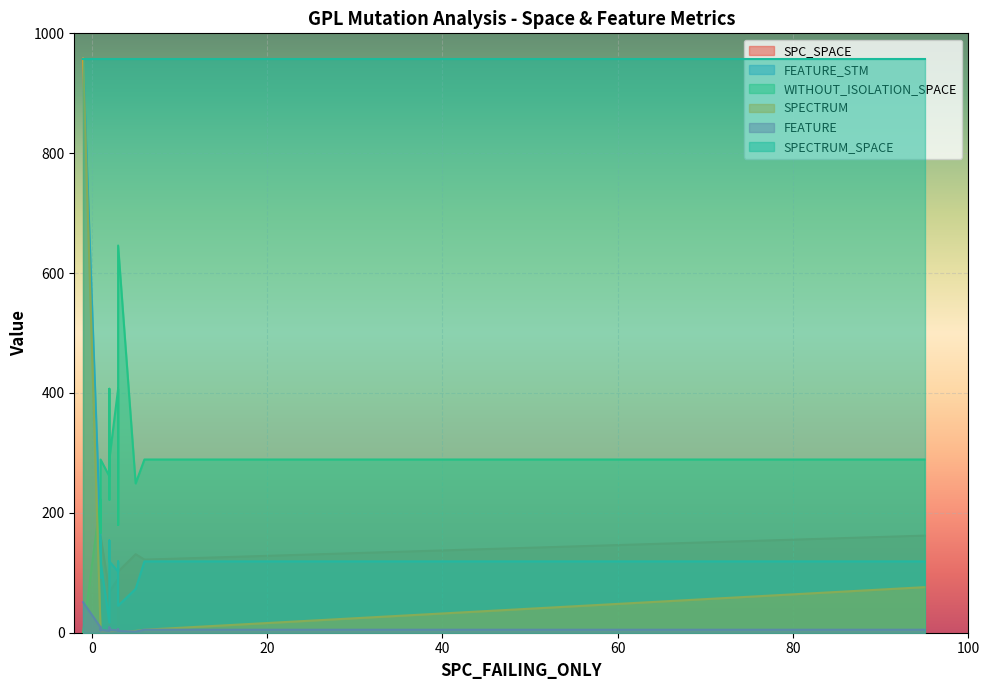

At which category does SPECTRUM reach its first local valley?

6